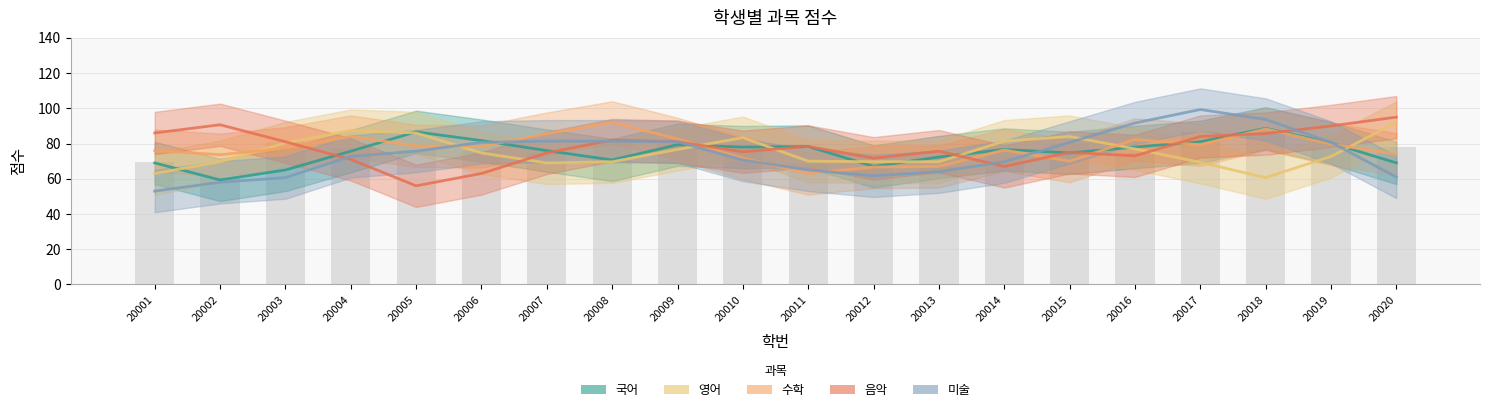

Which series has the largest total across all categories?

음악